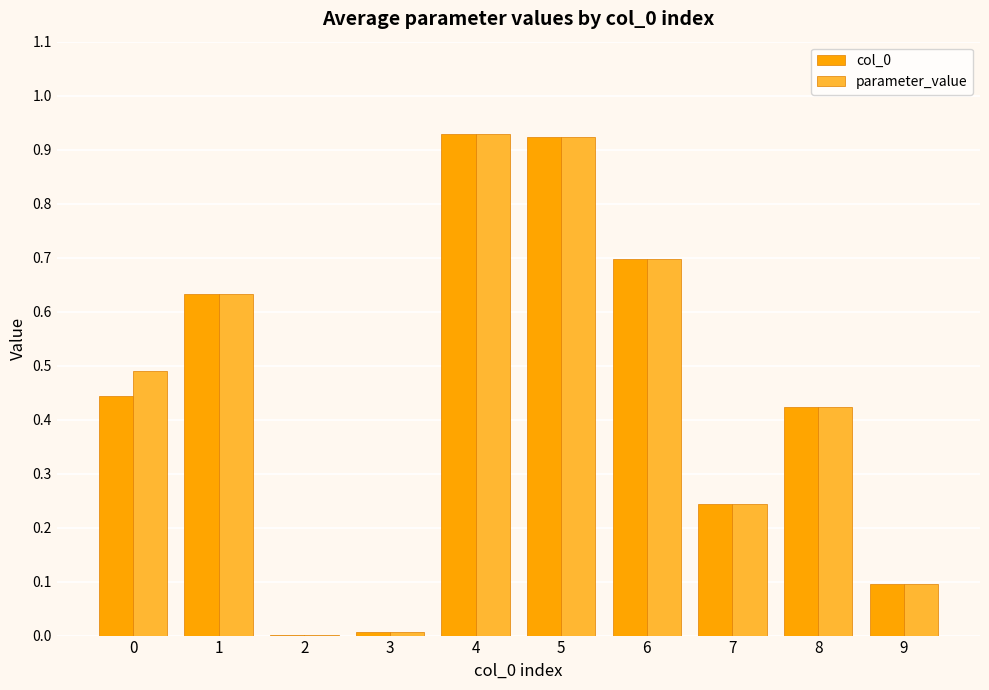

The value of col_0 at 0 is 0.7. True or false?

False